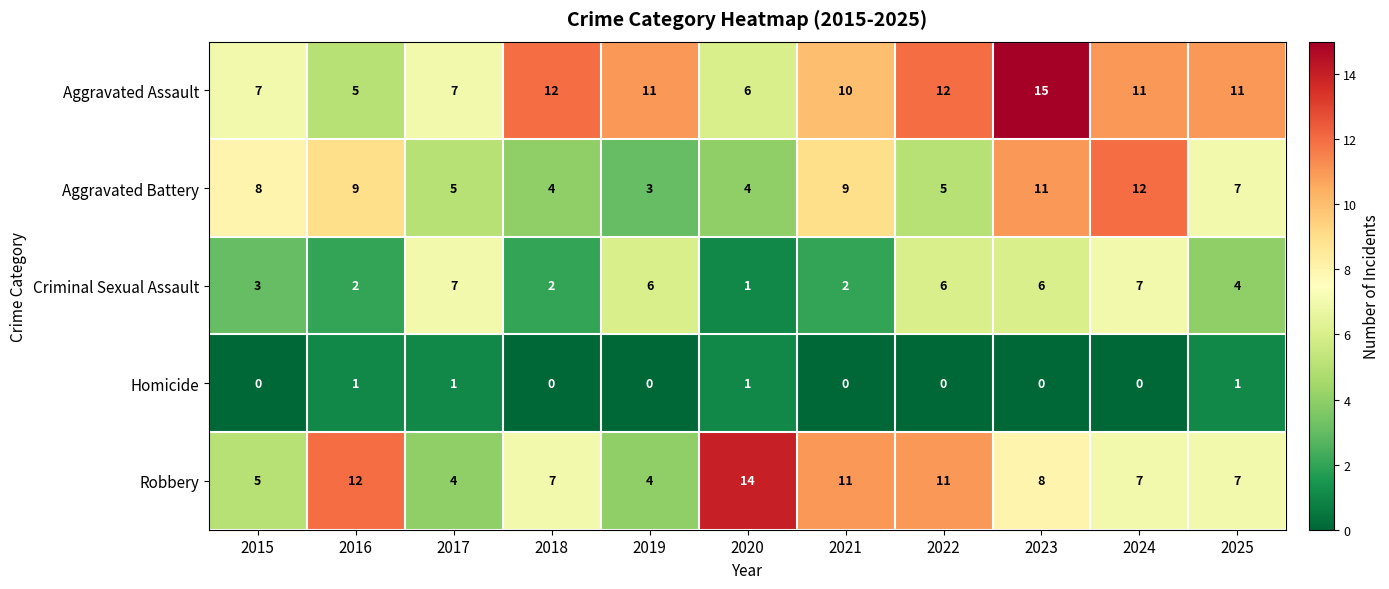

Is it true that Aggravated Battery equals 5 at 2023?

False